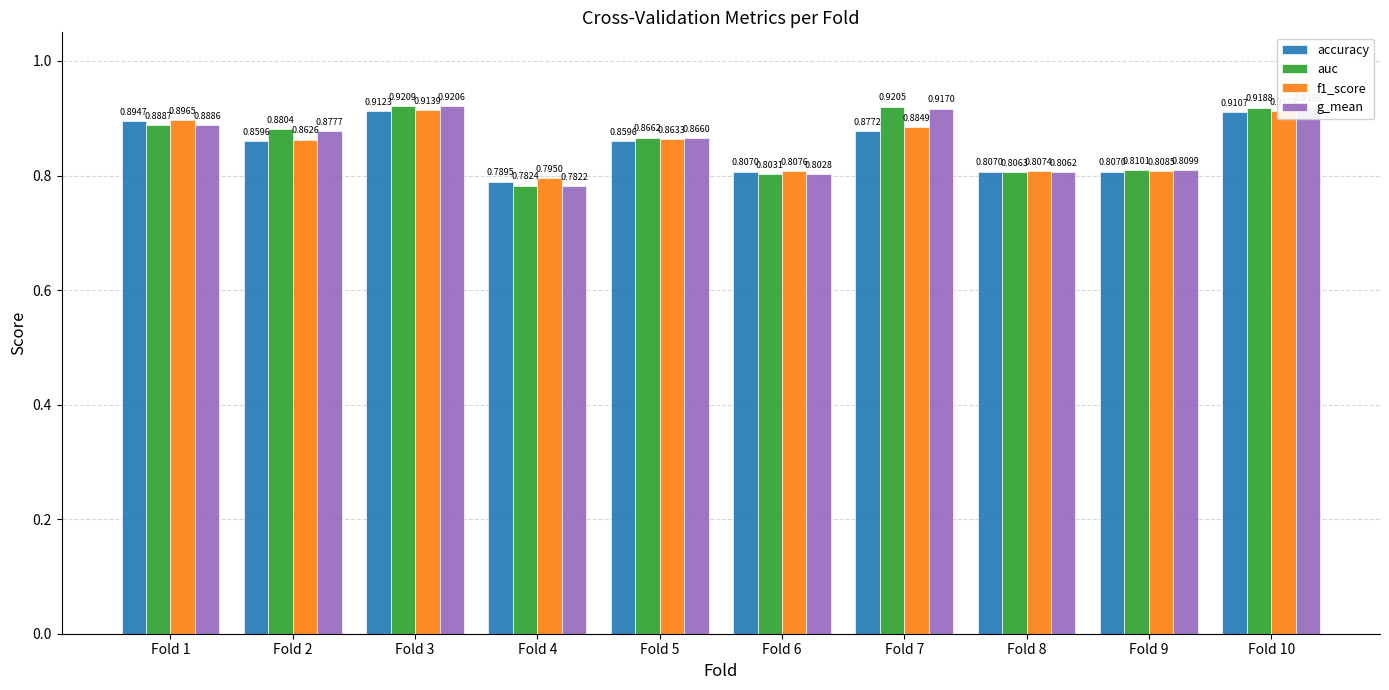

How many distinct data groups are displayed?

4